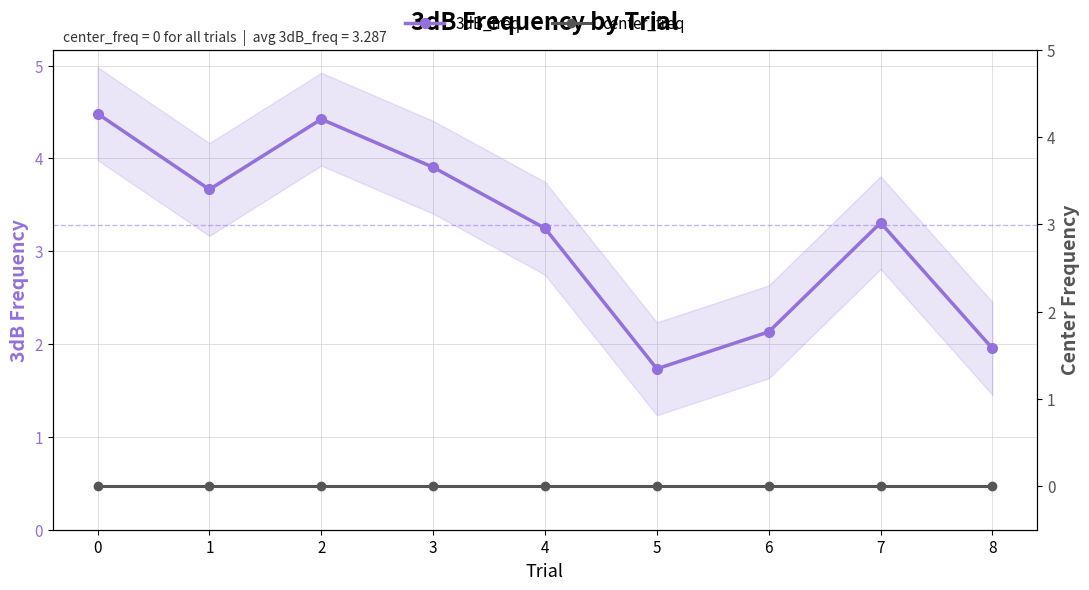

At which category does 3dB_freq reach its first local peak?

2